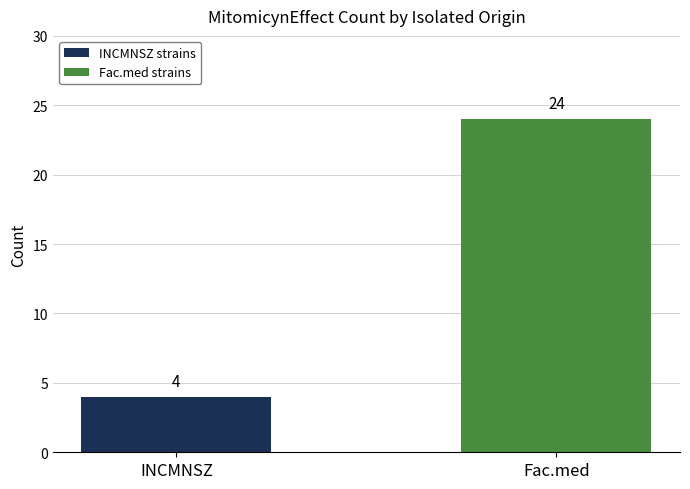

Reading left to right, transcribe all the data shown in this chart.

INCMNSZ=4	Fac.med=24